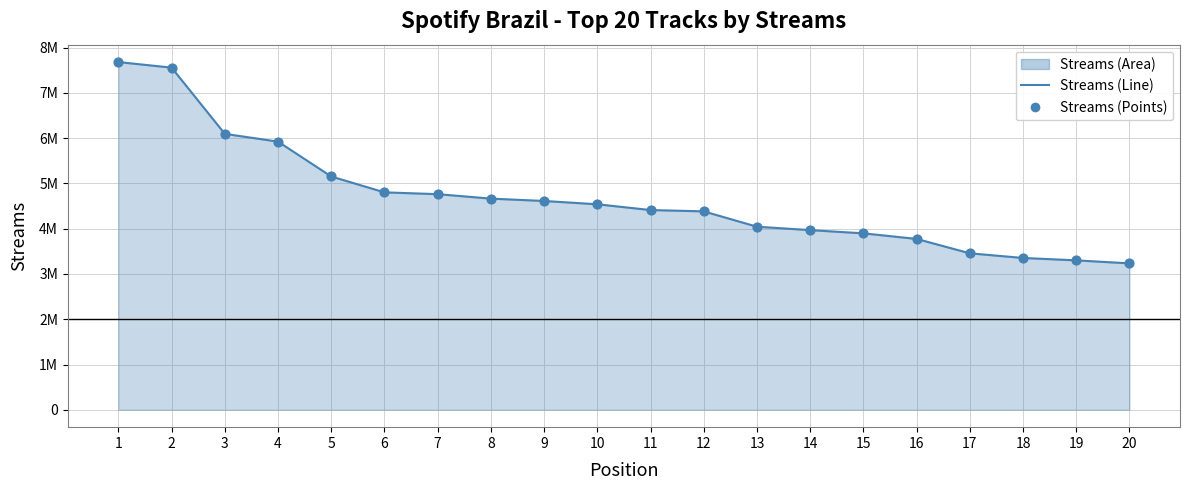

Between 18 and 13, which is larger?

13